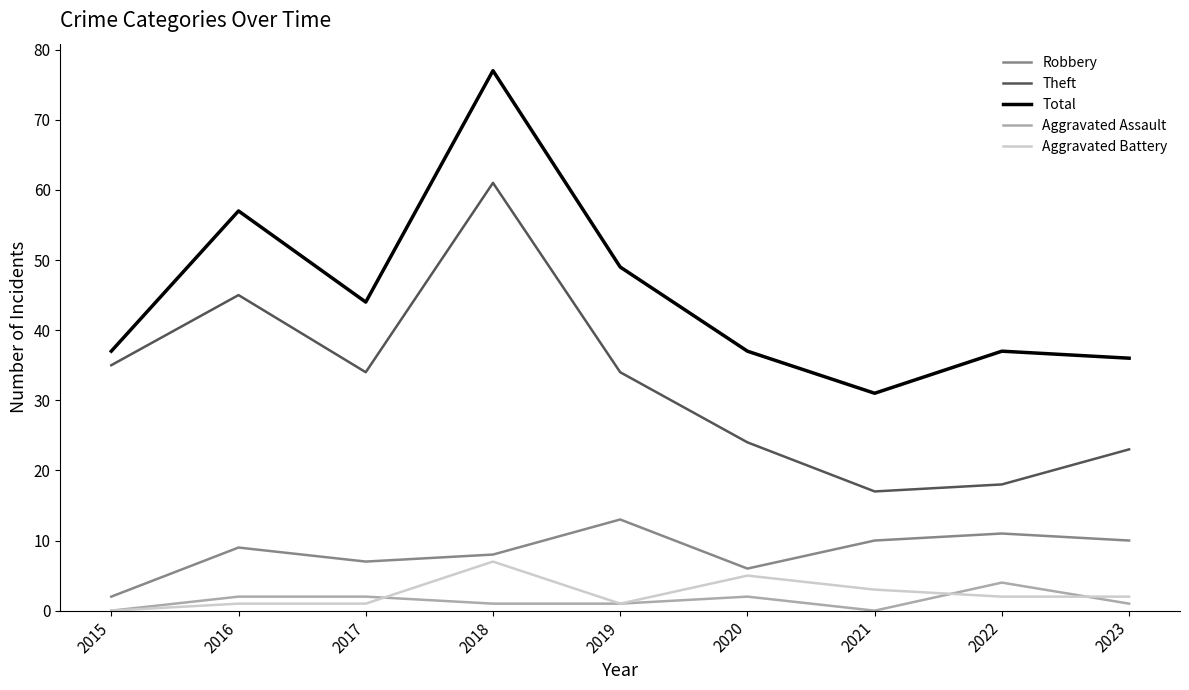

Which series changed the most between 2016 and 2023?

Theft